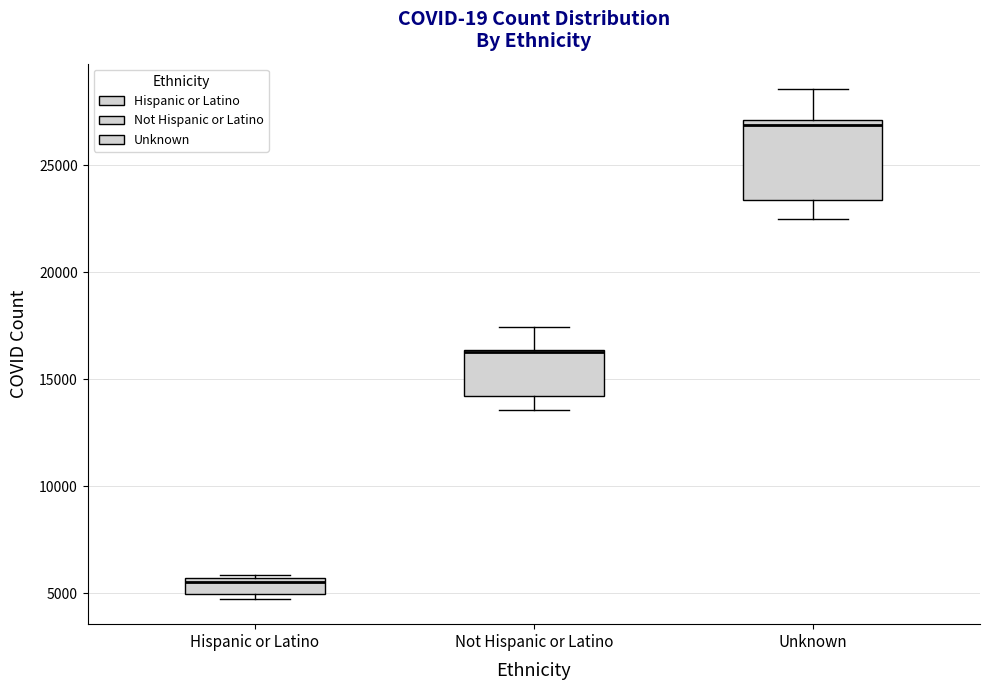

Which box is the tallest, from its lower edge to its upper edge?

Unknown